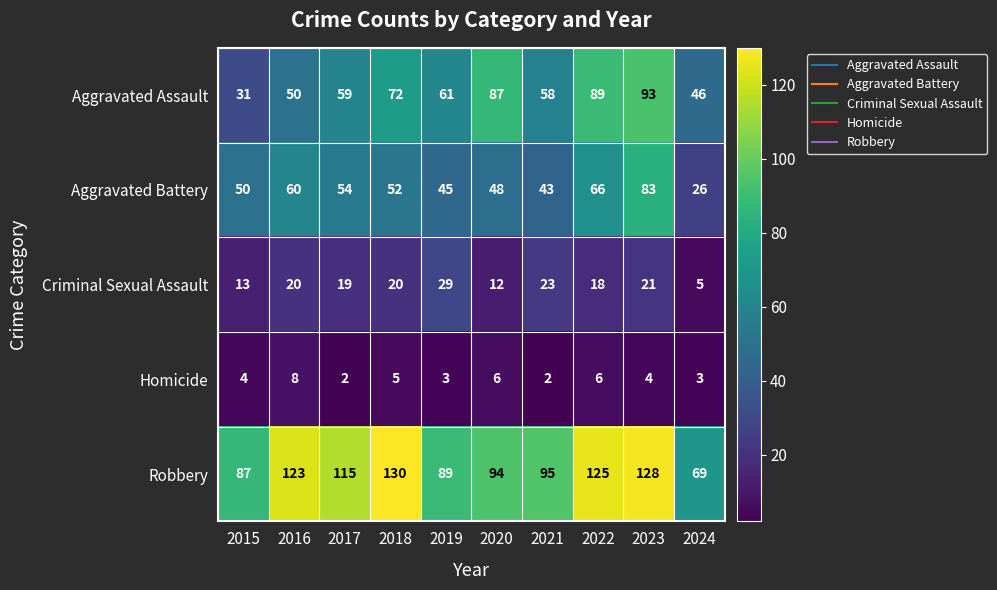

Which series changed the most between 2017 and 2020?

Aggravated Assault